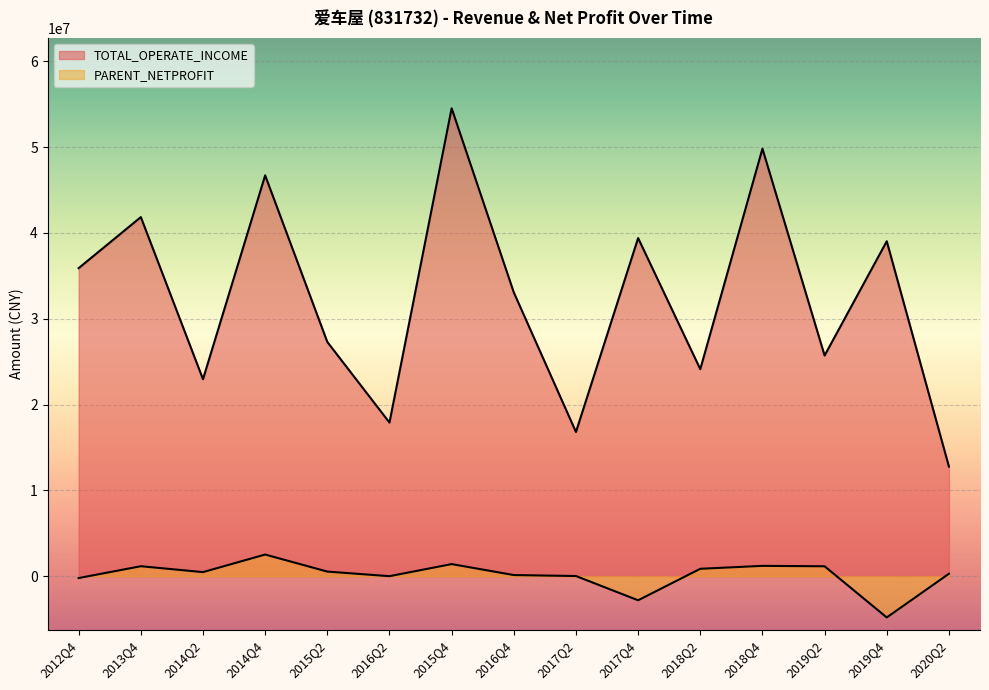

What position from the left is 2018Q2?

11